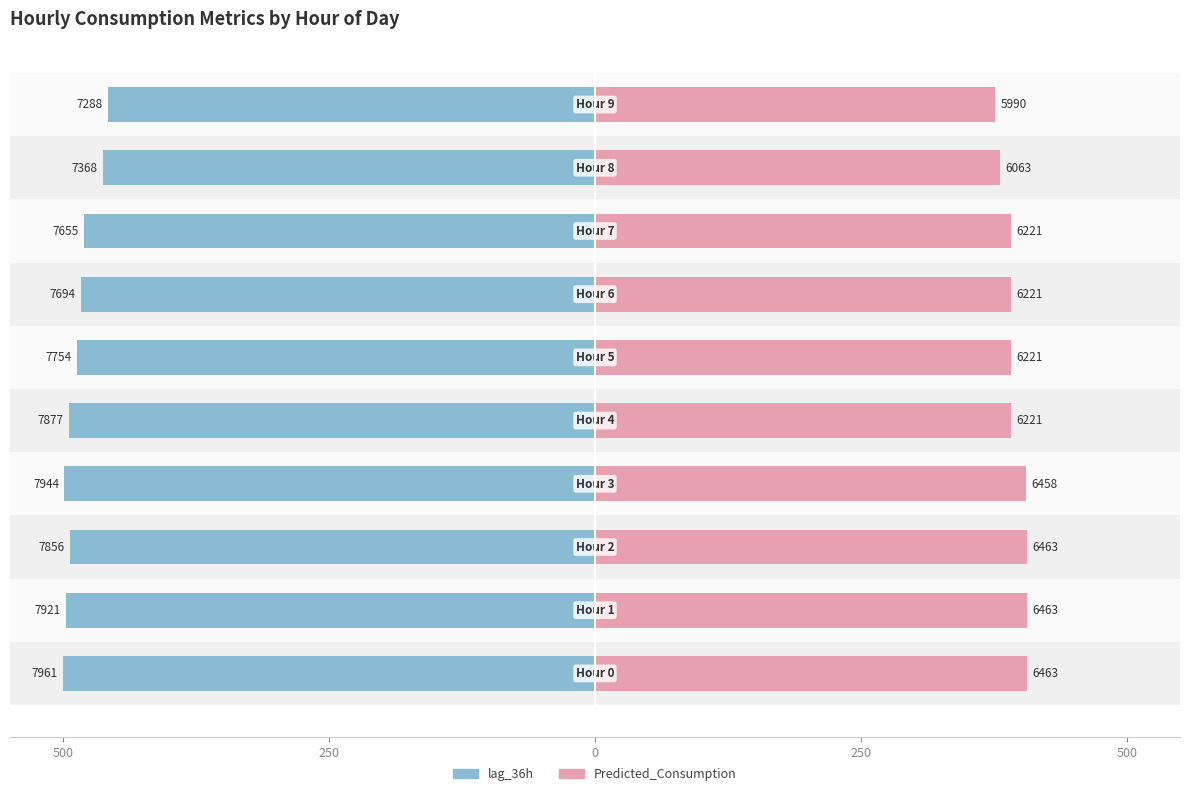

The lag_36h series shows 457.7 at 9. True or false?

True